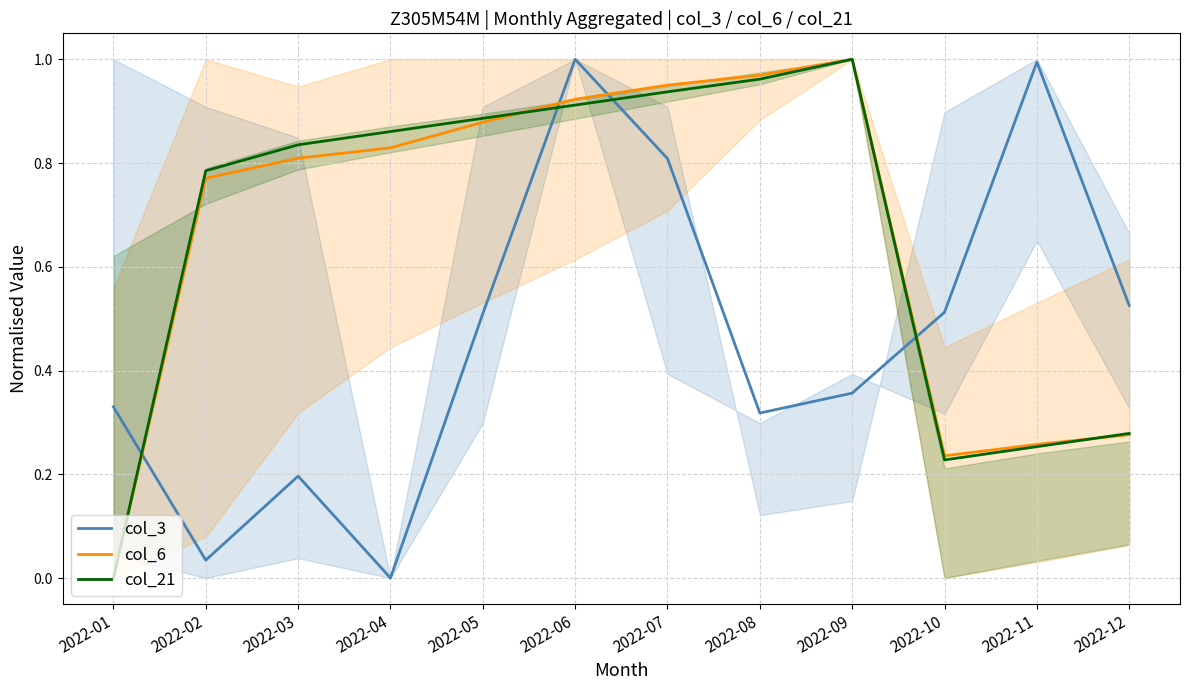

True or false: col_3 and col_21 cross at least once.

True